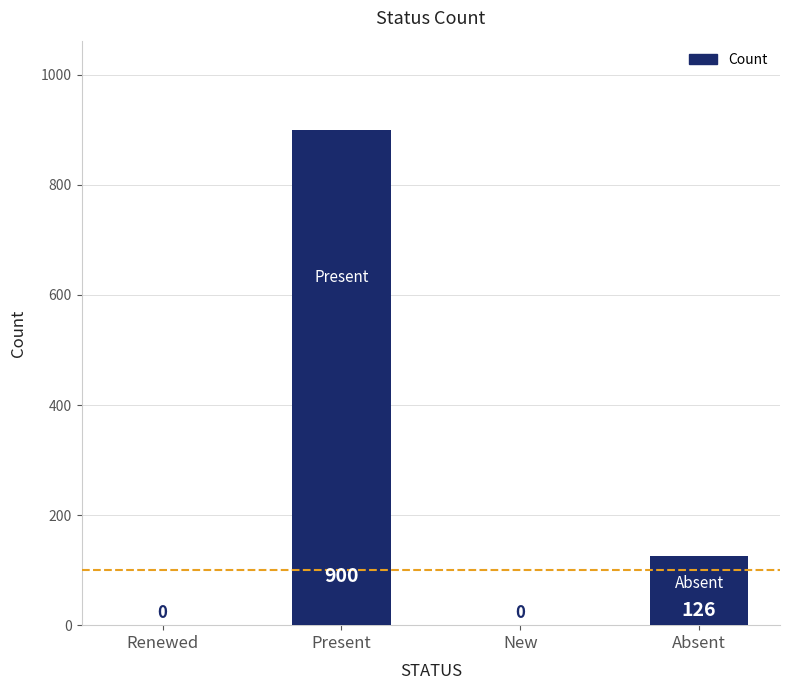

What is the sum of all values?

1026